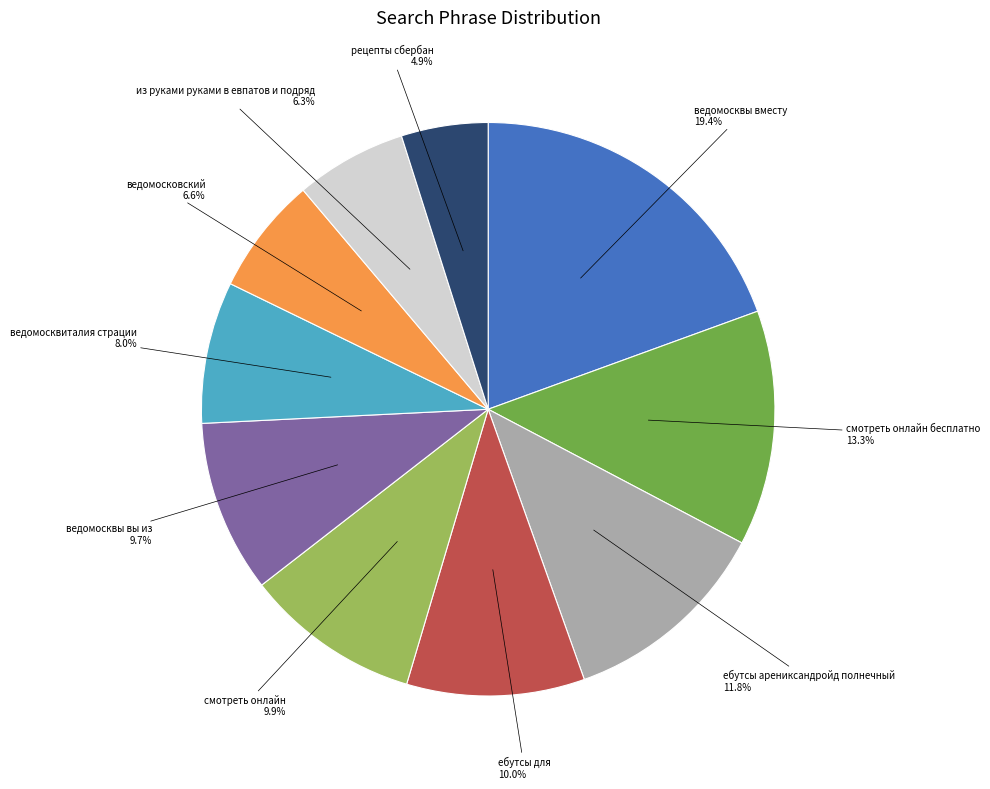

Does any single category account for the majority?

No